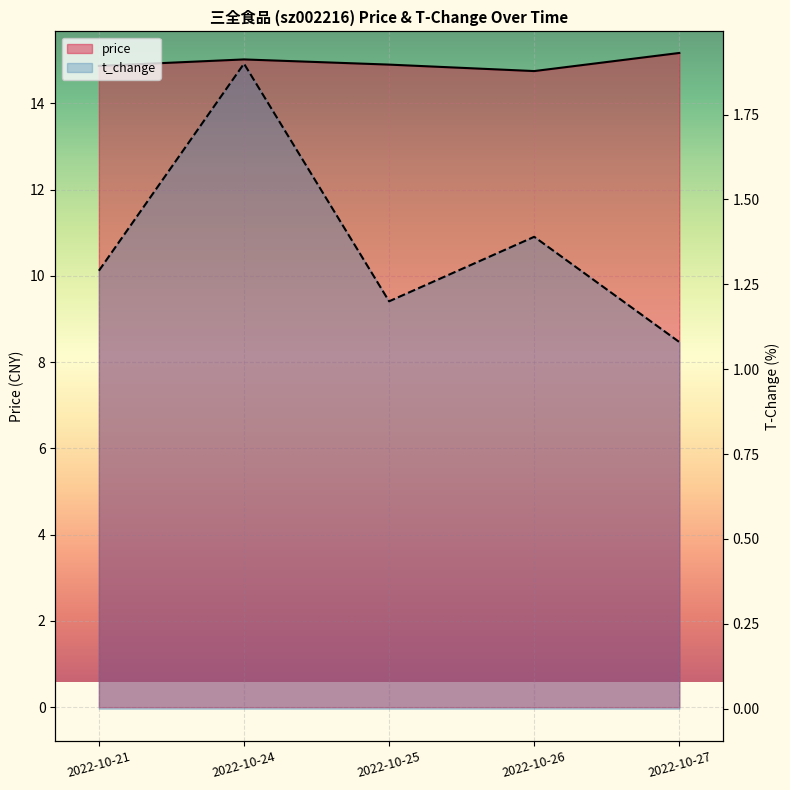

True or false: price has a value of 5.7 at 2022-10-24.

False